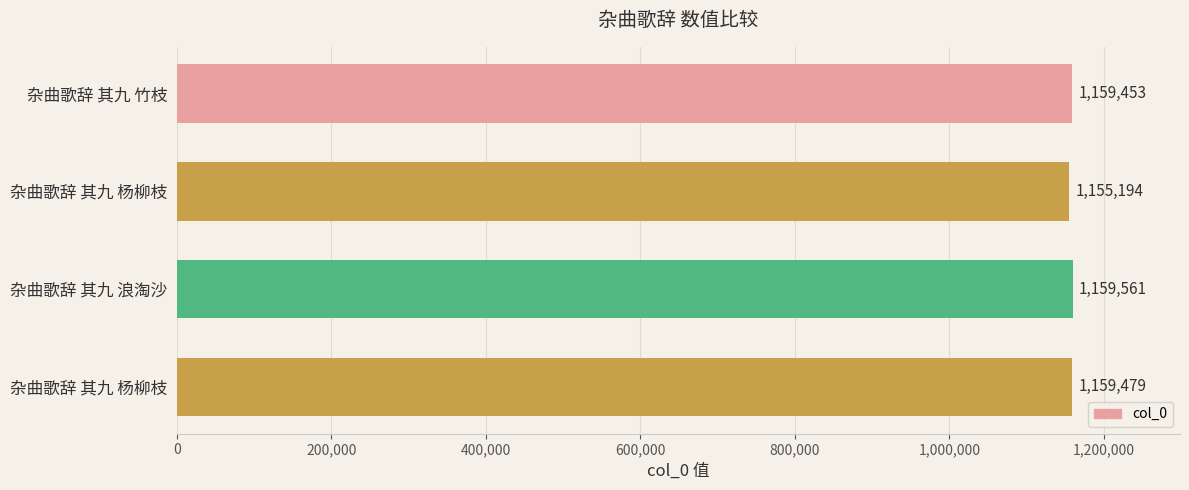

What is the smallest value displayed?

1155194